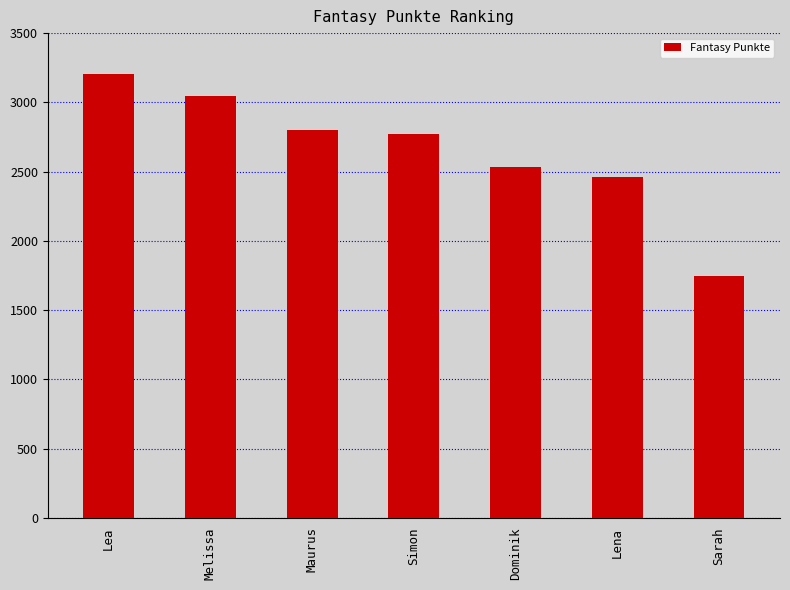

The value at Sarah is 810. True or false?

False